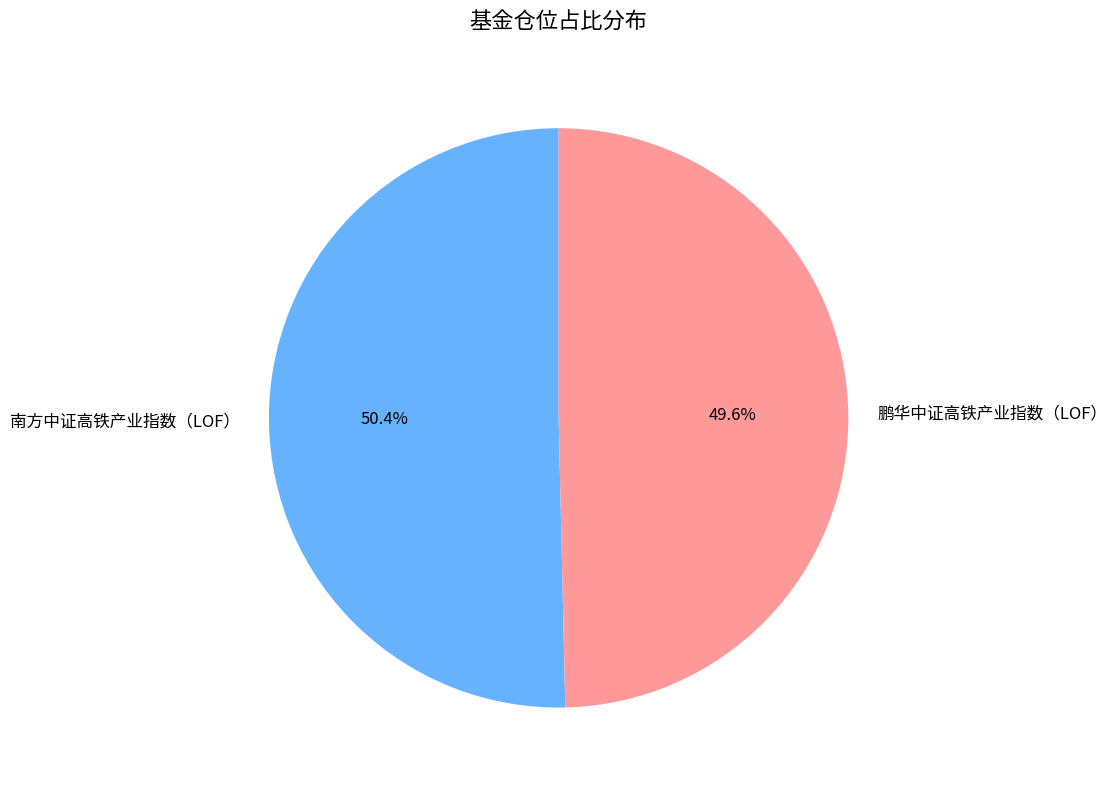

To the nearest percent, what is the combined percentage of 南方中证高铁产业指数（LOF） and 鹏华中证高铁产业指数（LOF）?

100%